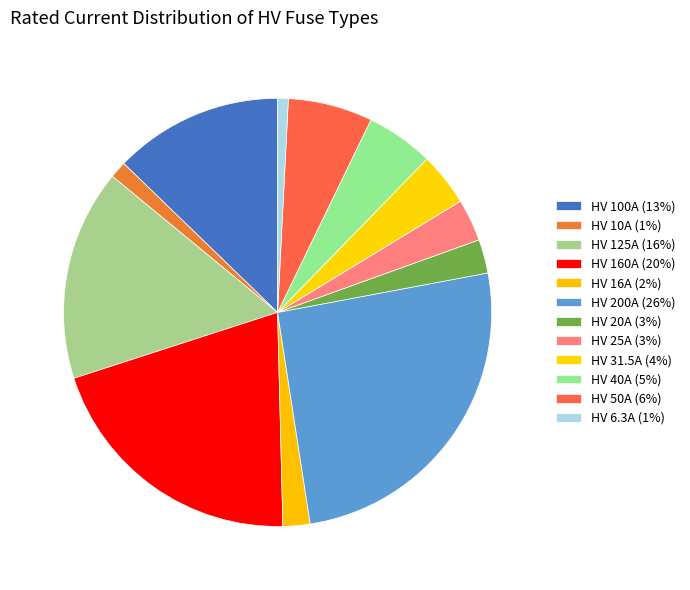

To the nearest percent, what percentage of the pie is HV 125A?

16%